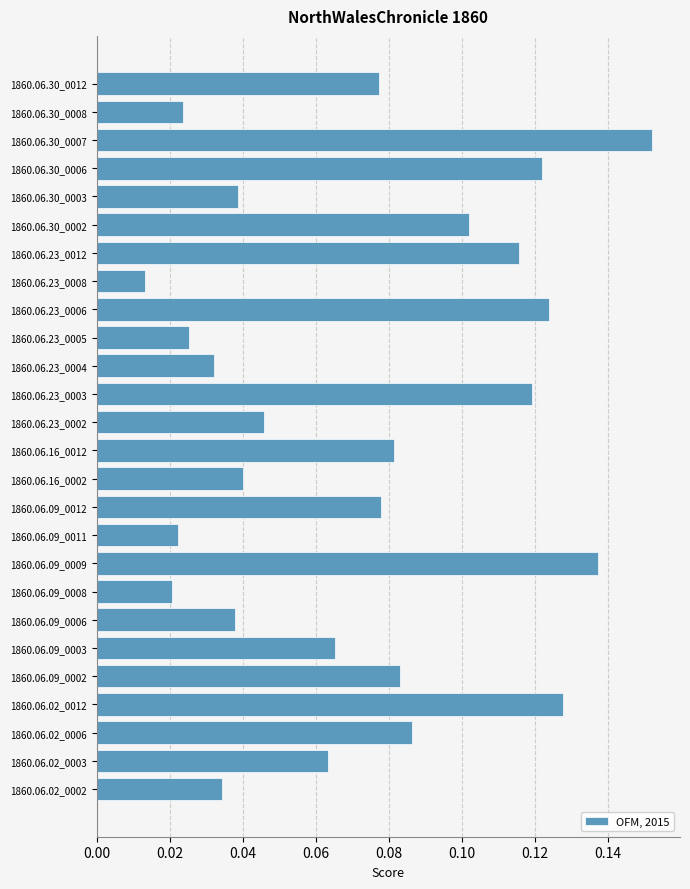

Which category has the lowest value across all series?

1860.06.23_0008